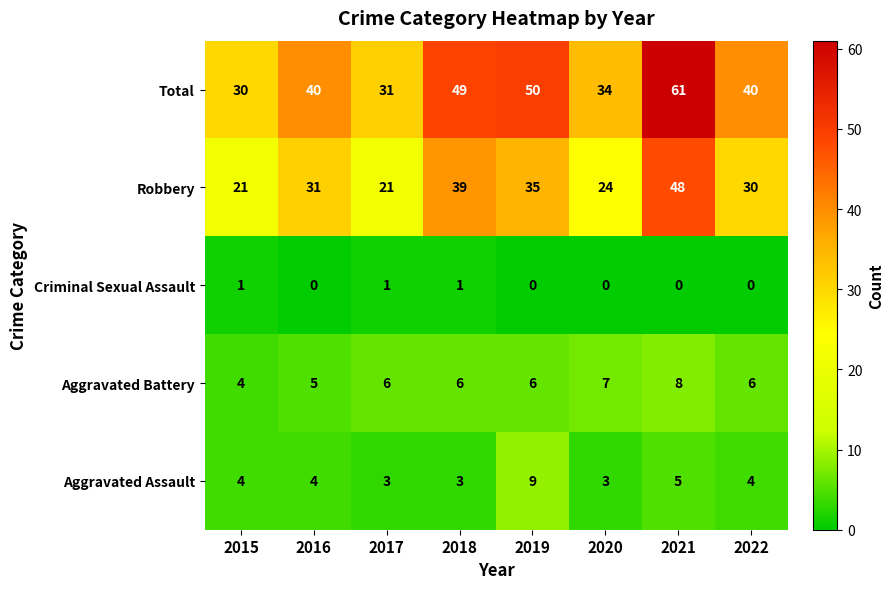

Count the number of categories in the chart.

8